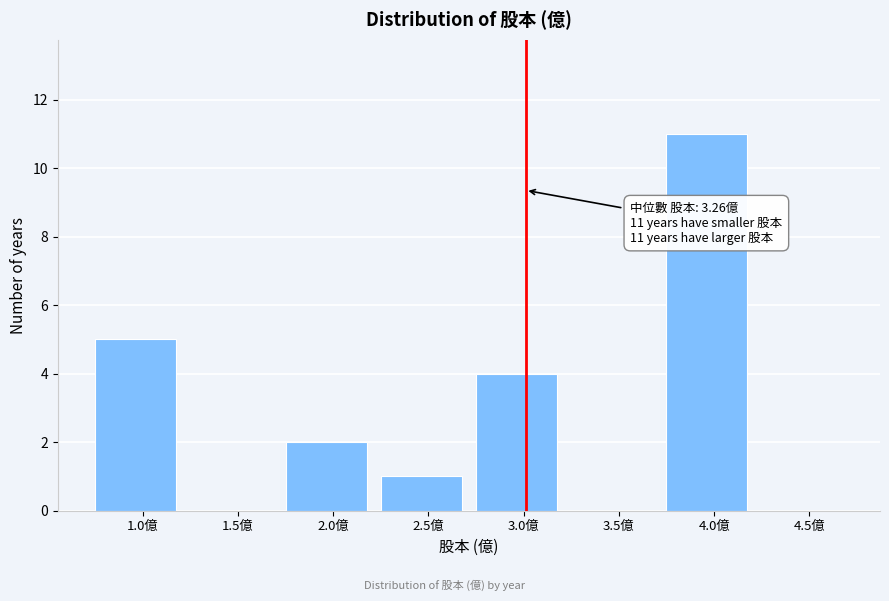

Reading right to left, what are all the values shown in this chart?

4.5億=0	4.0億=11	3.5億=0	3.0億=4	2.5億=1	2.0億=2	1.5億=0	1.0億=5